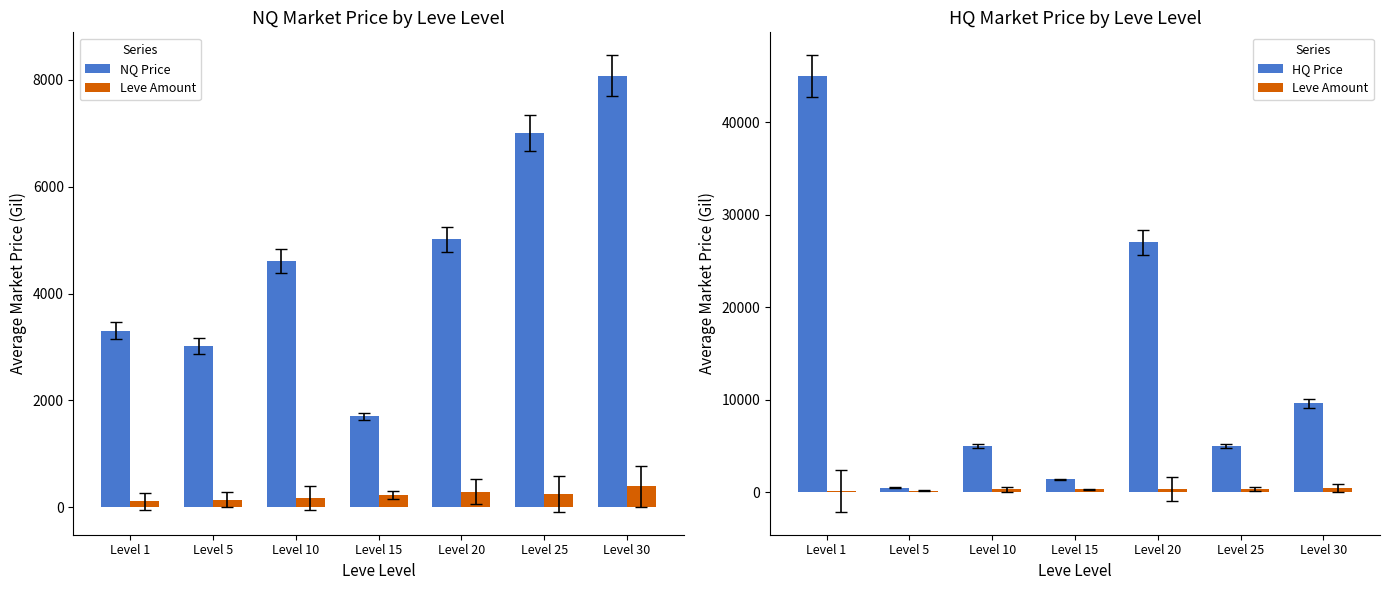

How many values in the HQ Price series are below 5000?

2